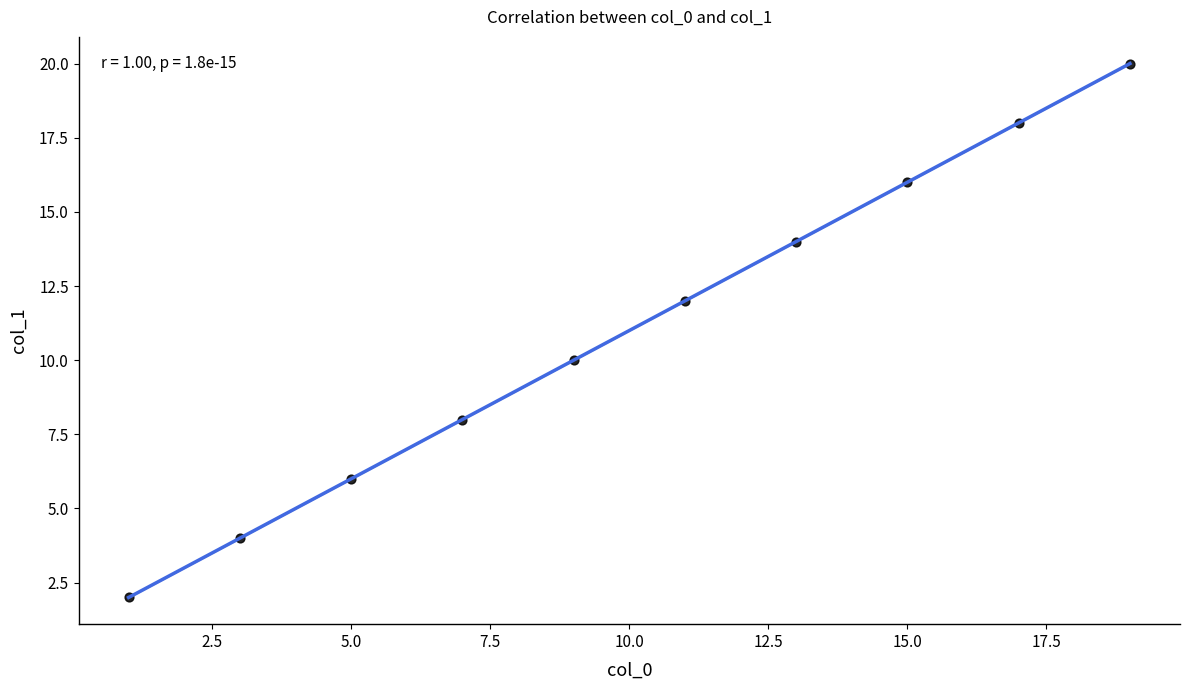

What is the range of X values (max minus min)?

18